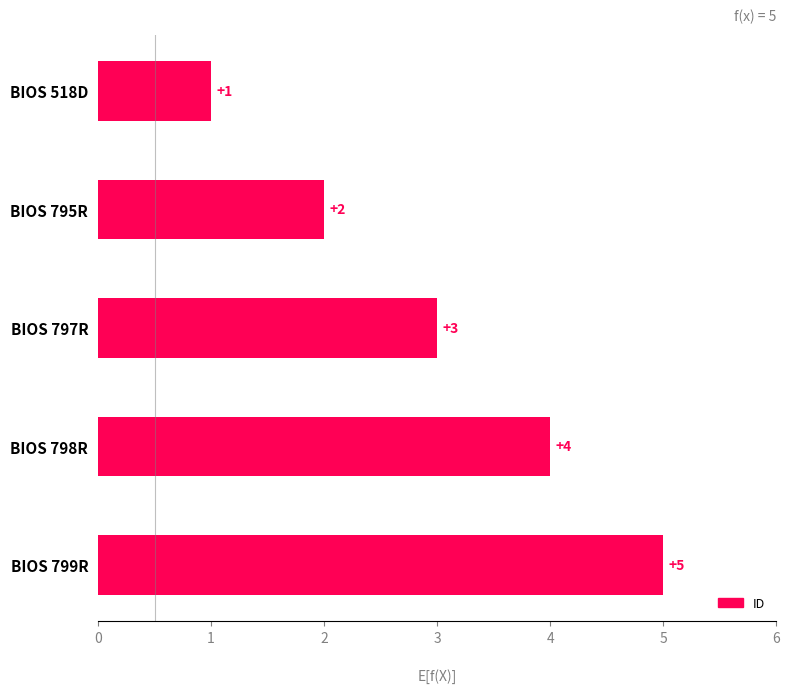

What is the sum of all values?

15